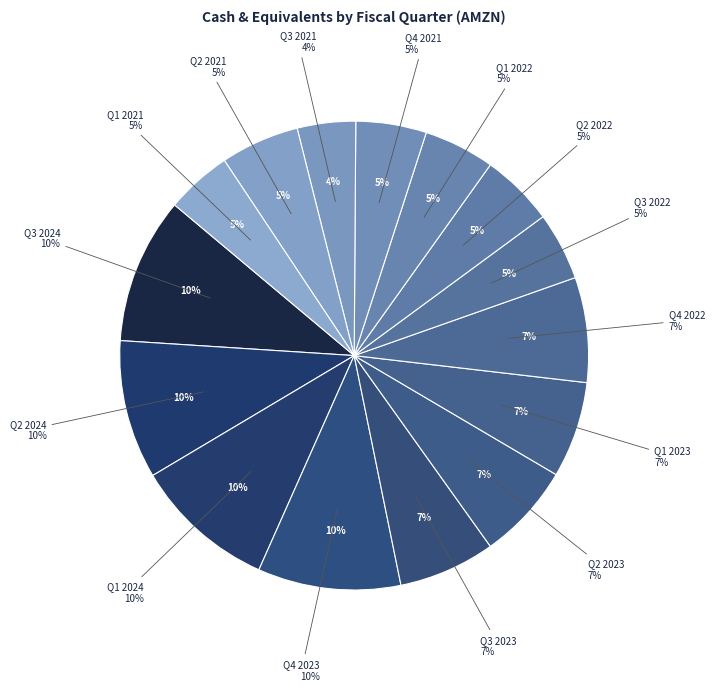

Combined, do Q1 2022 and Q3 2023 account for over 50%?

No